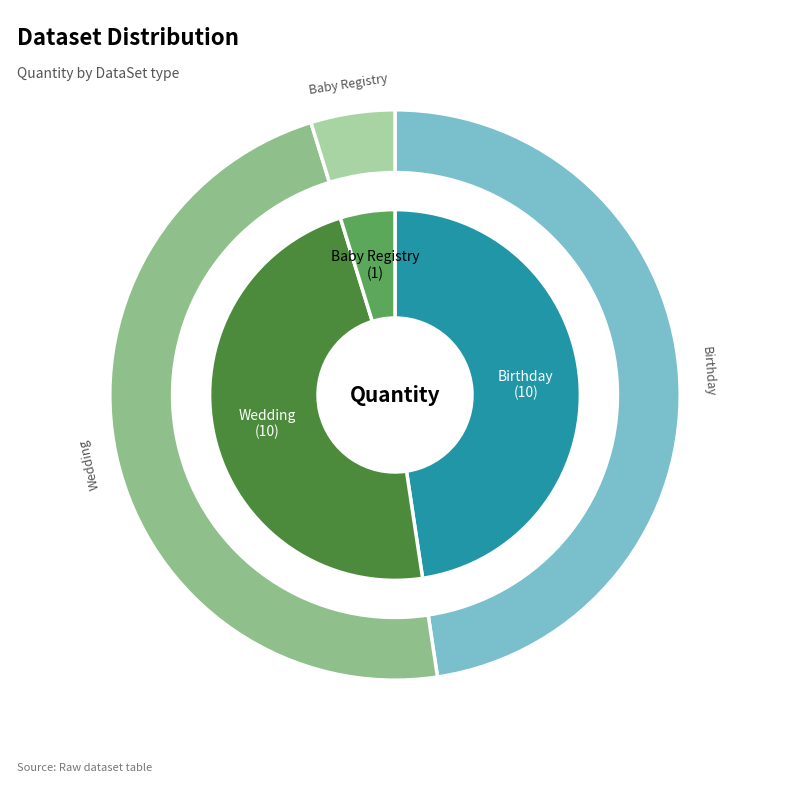

To the nearest percent, what is the difference between the Baby Registry and Wedding slice percentages?

43%